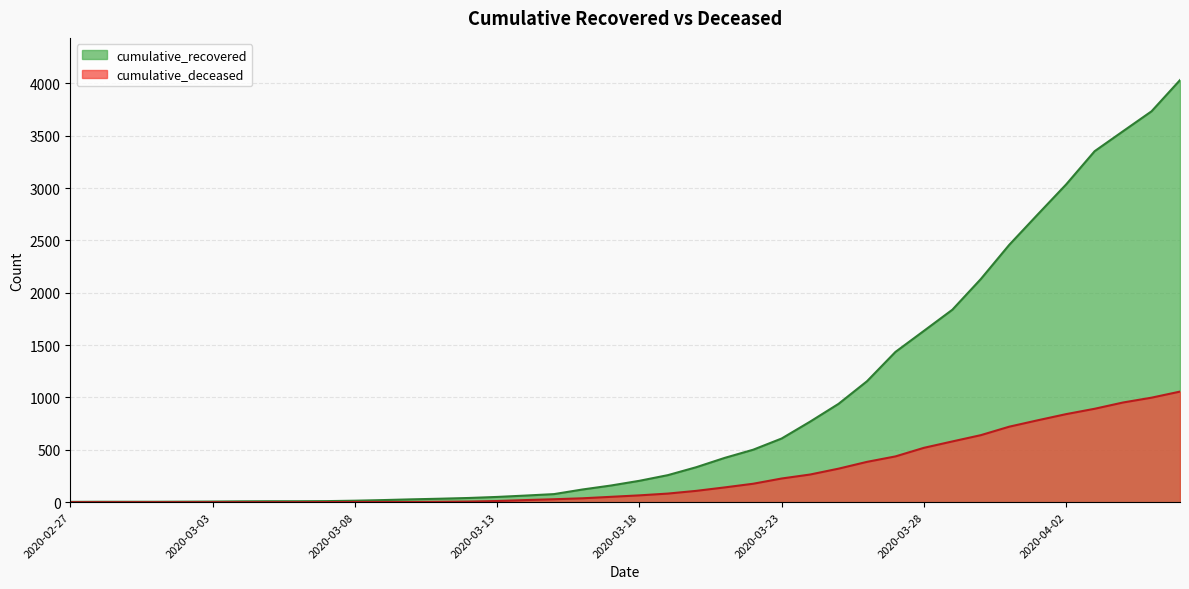

List the labels in order of cumulative_recovered value, smallest first.

2020-02-27, 2020-02-28, 2020-02-29, 2020-03-01, 2020-03-02, 2020-03-03, 2020-03-04, 2020-03-05, 2020-03-06, 2020-03-07, 2020-03-08, 2020-03-09, 2020-03-10, 2020-03-11, 2020-03-12, 2020-03-13, 2020-03-14, 2020-03-15, 2020-03-16, 2020-03-17, 2020-03-18, 2020-03-19, 2020-03-20, 2020-03-21, 2020-03-22, 2020-03-23, 2020-03-24, 2020-03-25, 2020-03-26, 2020-03-27, 2020-03-28, 2020-03-29, 2020-03-30, 2020-03-31, 2020-04-01, 2020-04-02, 2020-04-03, 2020-04-04, 2020-04-05, 2020-04-06